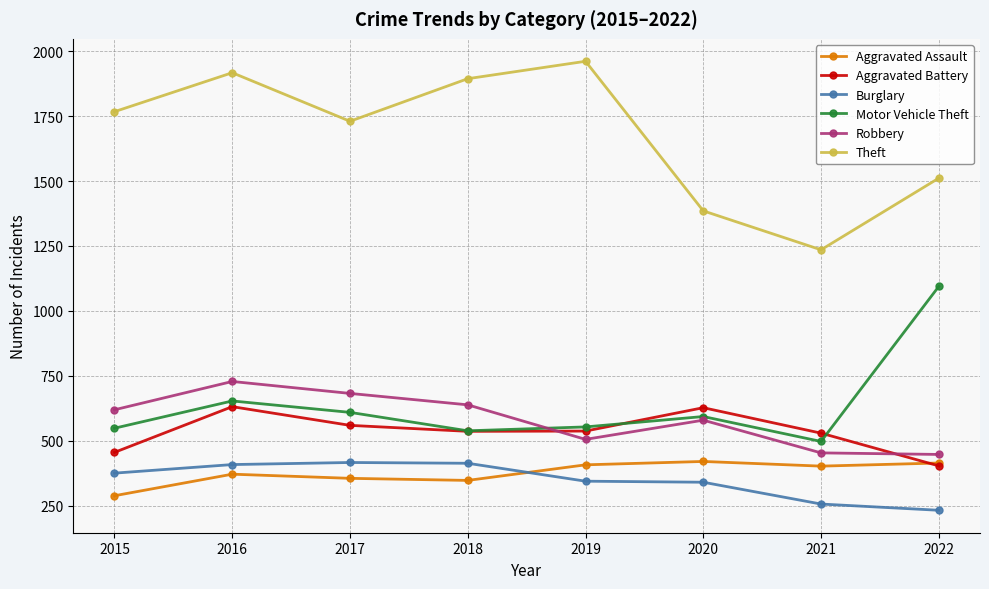

What is the difference between the maximum and minimum values in the Burglary series?

184